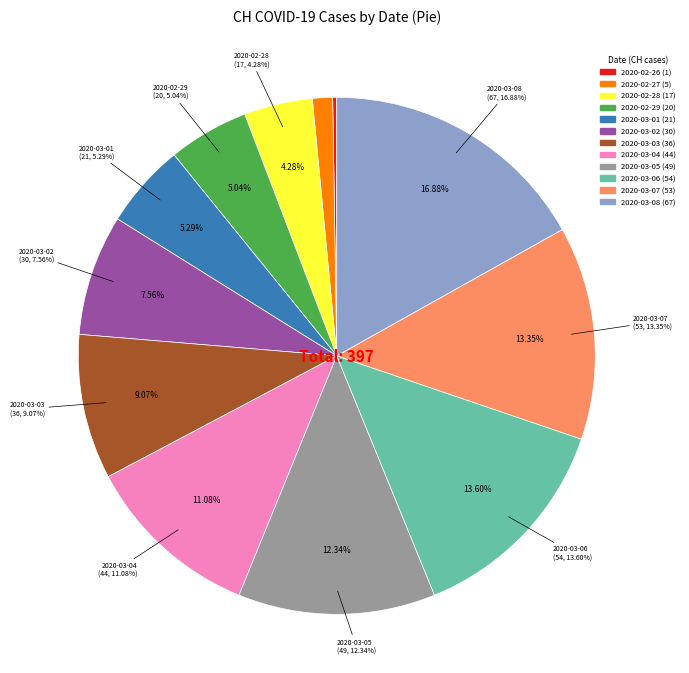

What is the change in value from 2020-02-27 to 2020-02-29?

+15